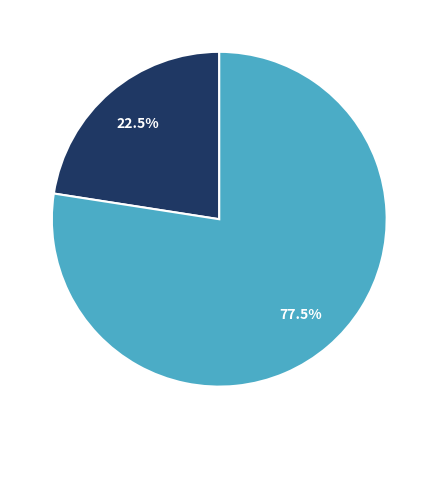

Is there a majority slice in this chart?

Yes